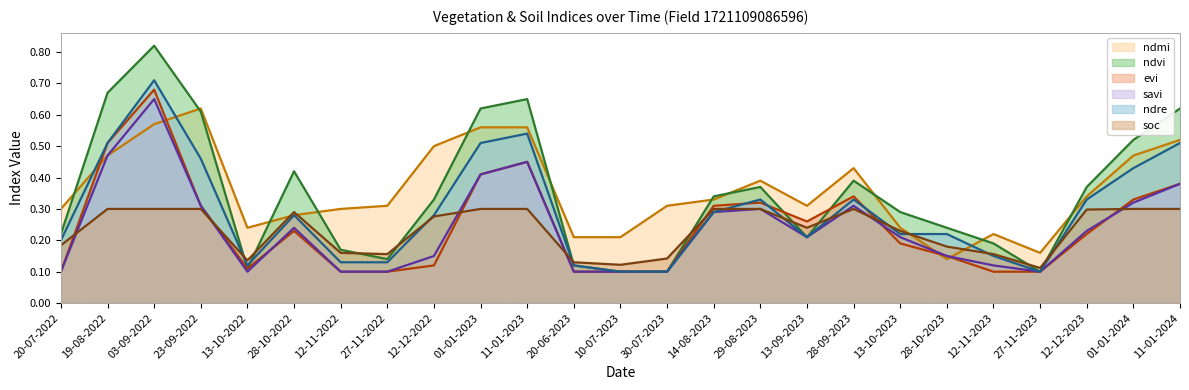

What is the sum of the ndvi values at 20-06-2023 and 28-10-2023?

0.4